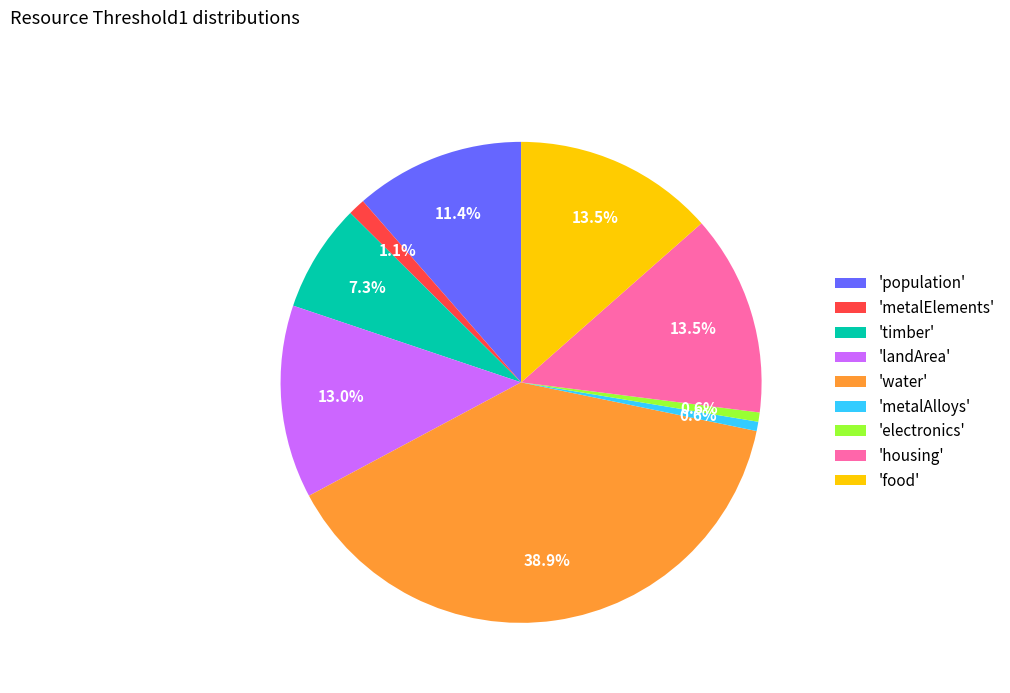

How many slices are in this pie chart?

9